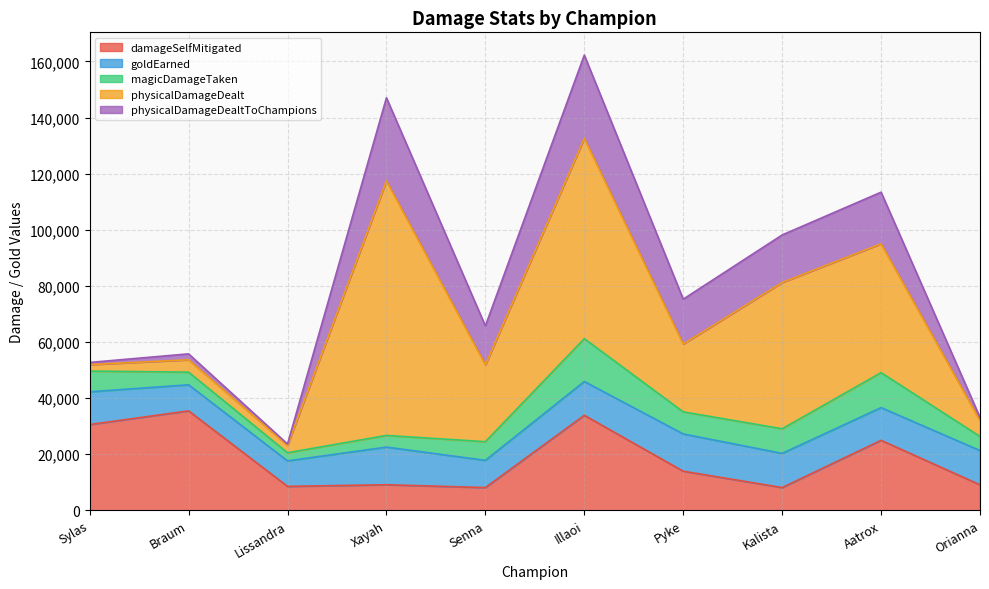

At how many categories does at least one series exceed 77880?

1